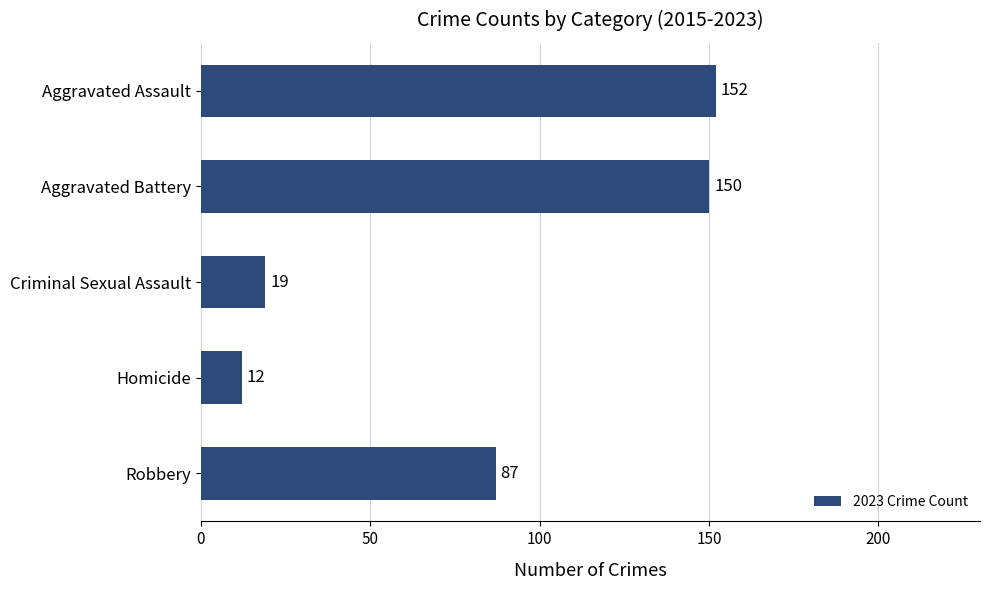

Are the bars horizontal?

Yes